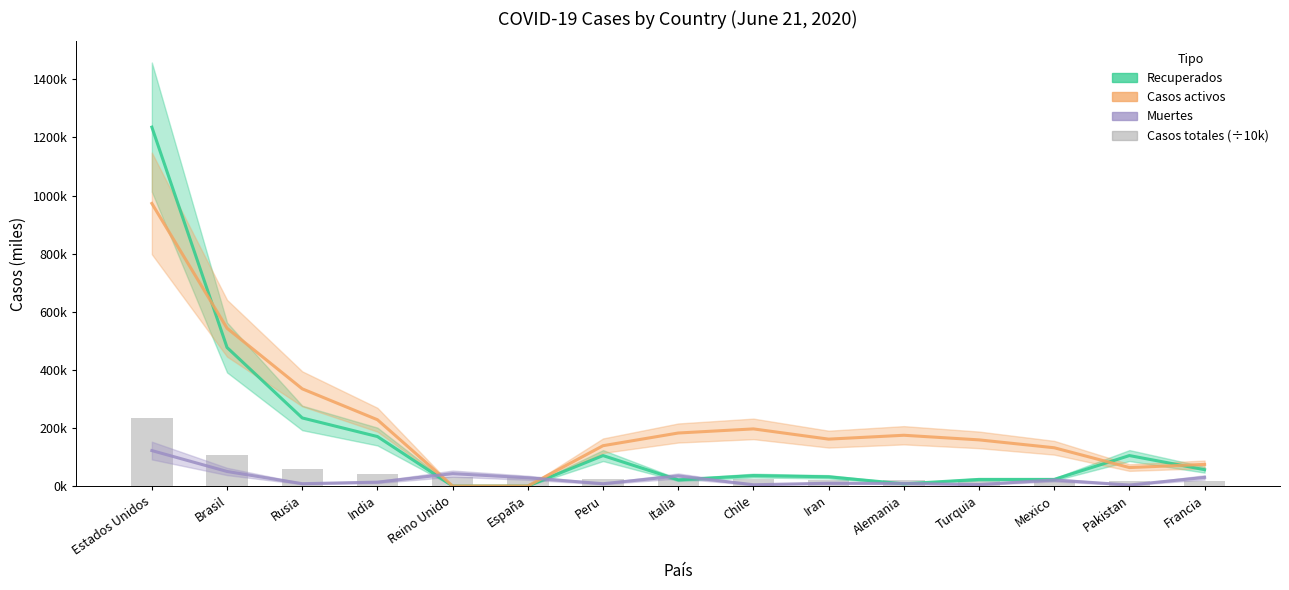

At España, list the series in order from largest to smallest.

Casos totales (escala reducida), Muertes, Recuperados, Casos activos